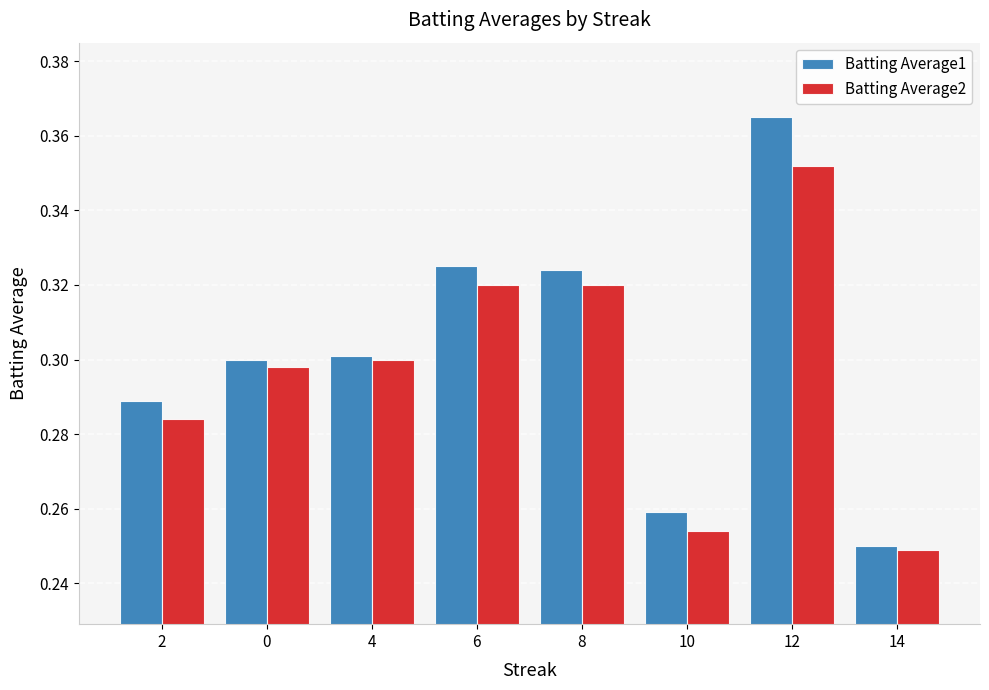

Rank the series by their maximum value, from lowest to highest.

Batting Average2, Batting Average1